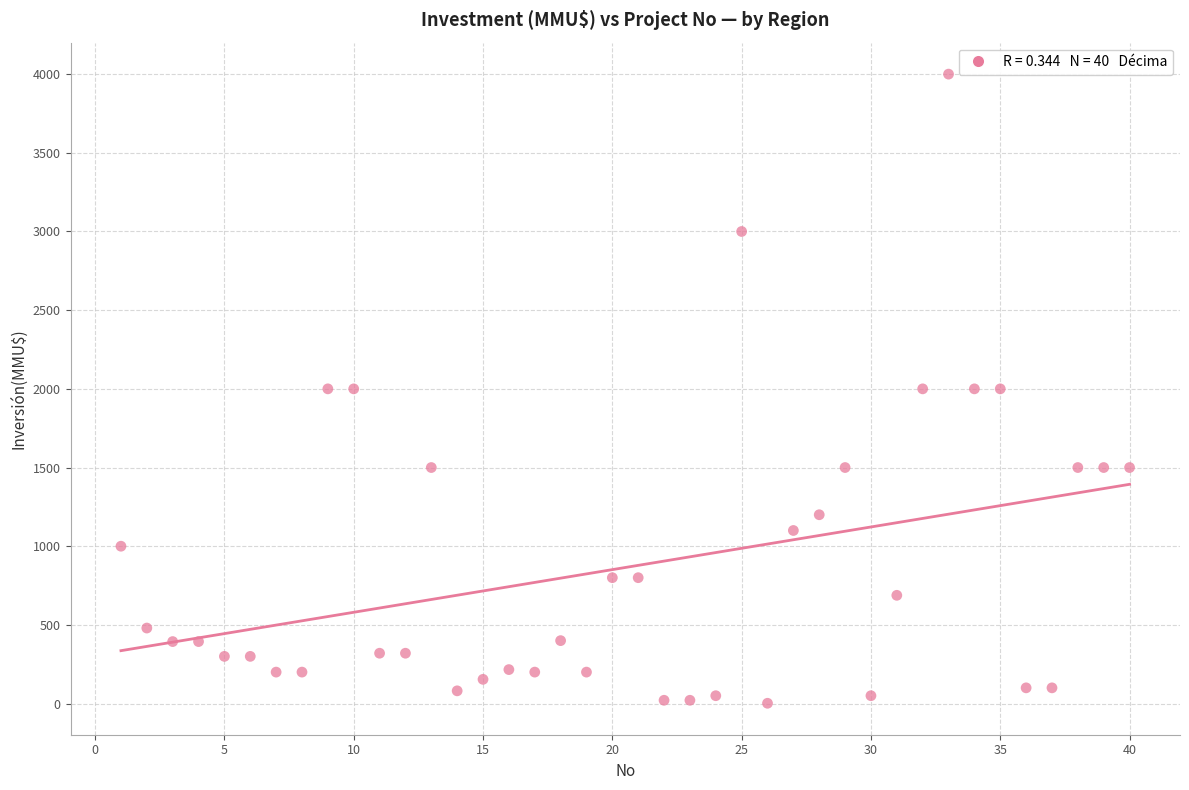

What is the range of Y values (max minus min)?

3998